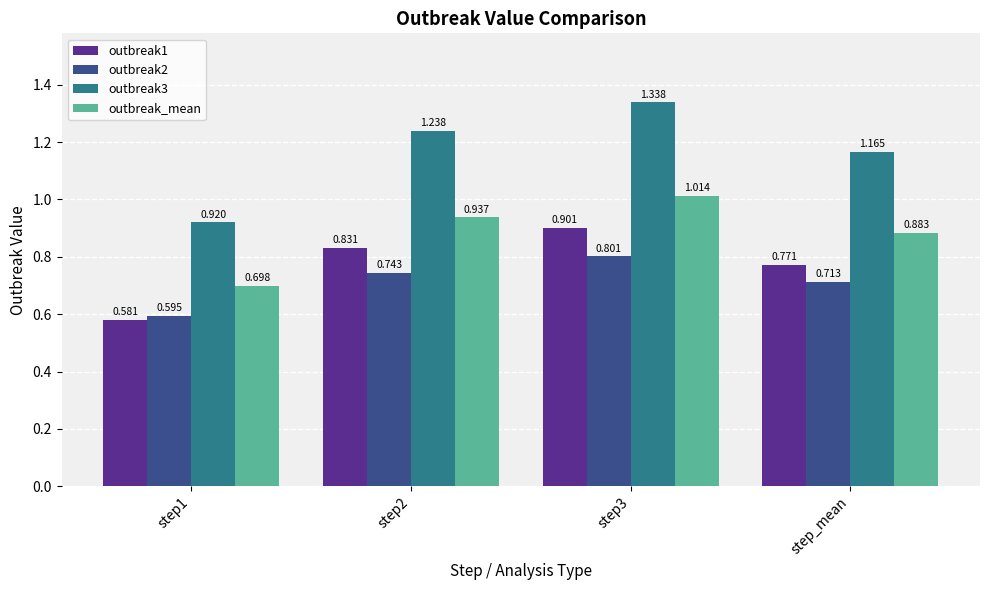

Which series changed the most between step2 and step3?

outbreak3